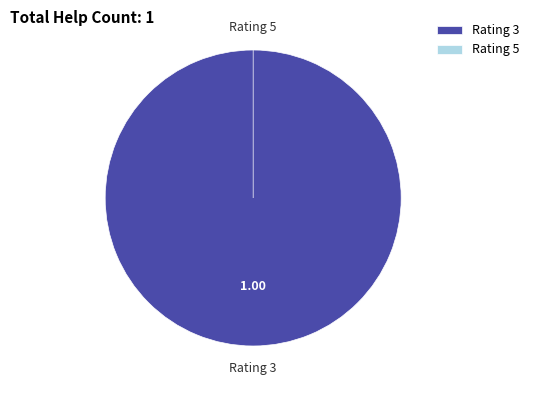

To the nearest percent, what is the difference between the 5 and 3 slice percentages?

100%